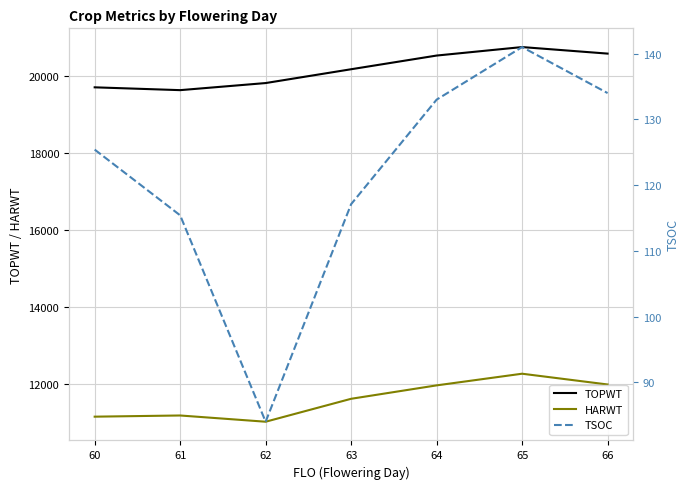

What is the approximate value of HARWT at 62?

11013.5